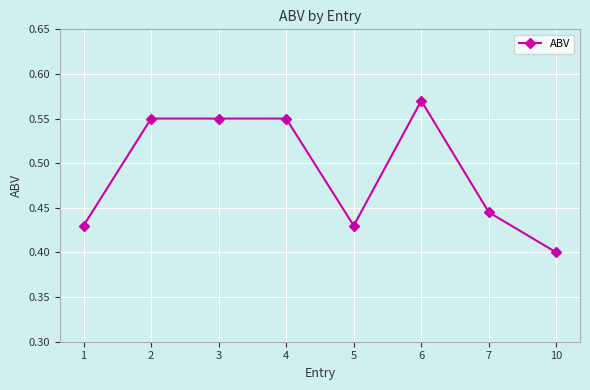

What is the average value?

0.5